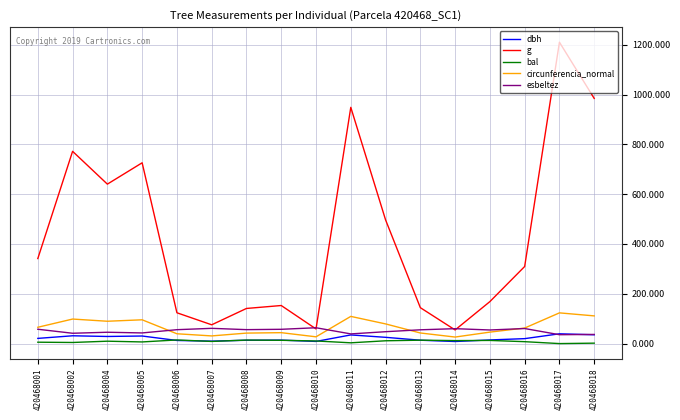

Is it true that bal equals 14.6 at 420468006?

True